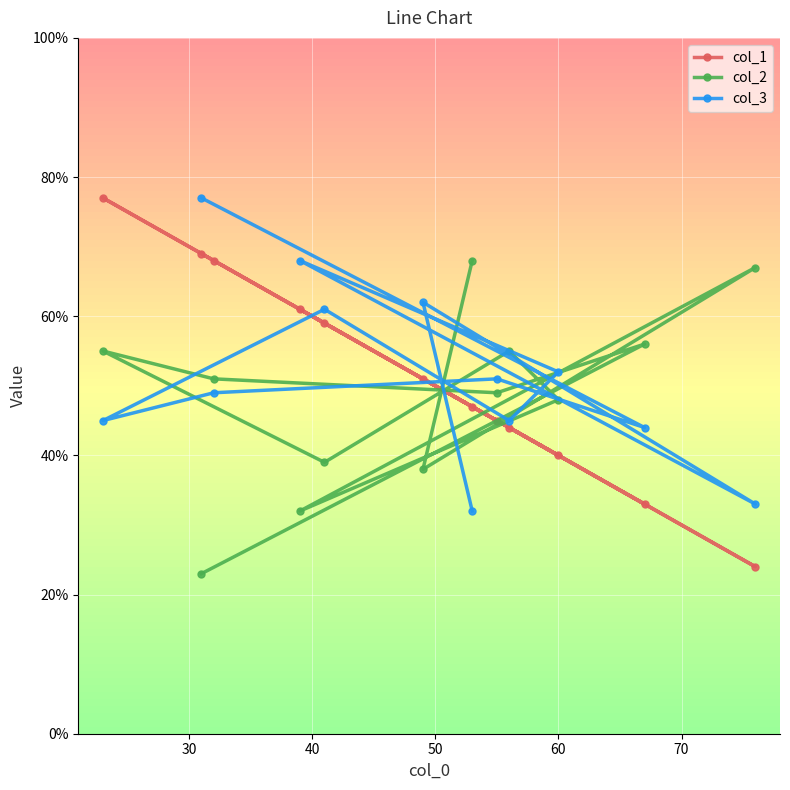

What is the value of the col_1 point at the 8th from the left?

45